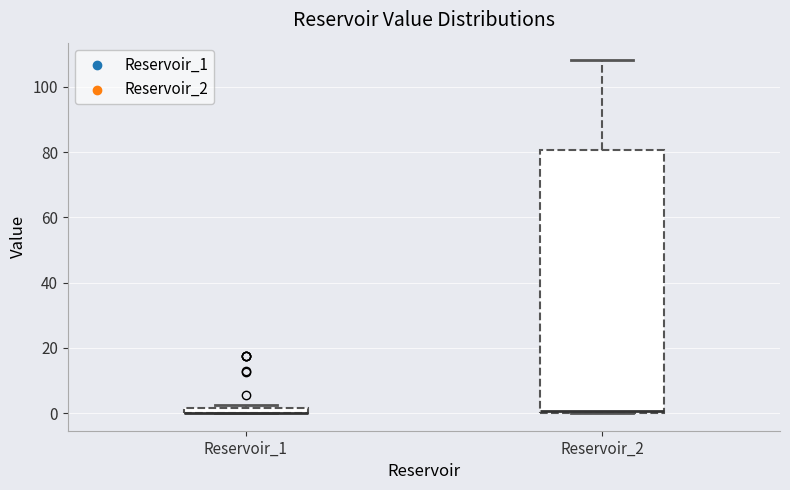

Where is the upper edge of the box for Reservoir_2 on the y-axis? The values are not printed on the chart, so give them approximately, as read against the axis.

80